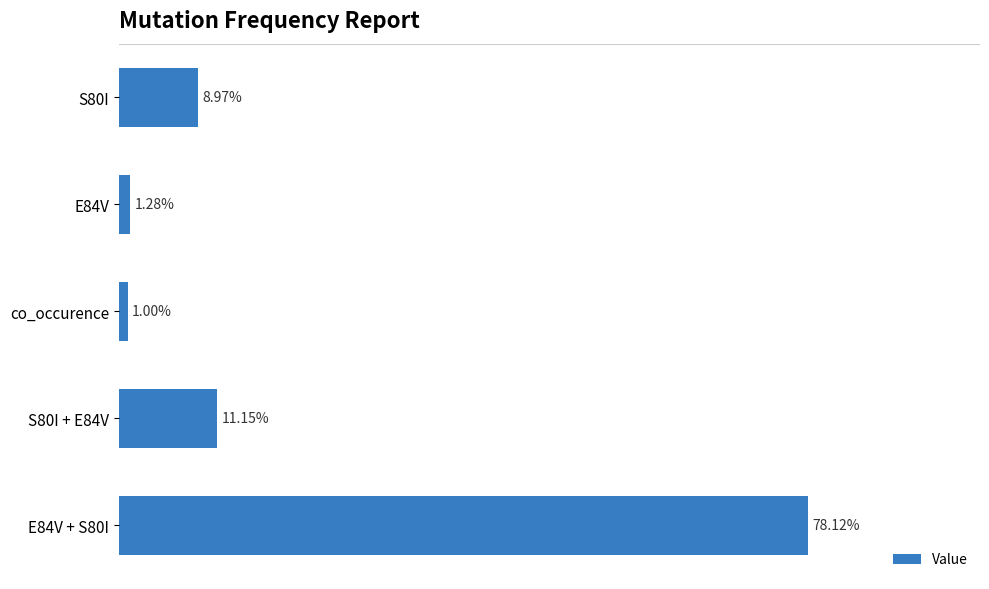

List the labels in order of value, largest first.

E84V + S80I, S80I + E84V, S80I, E84V, co_occurence